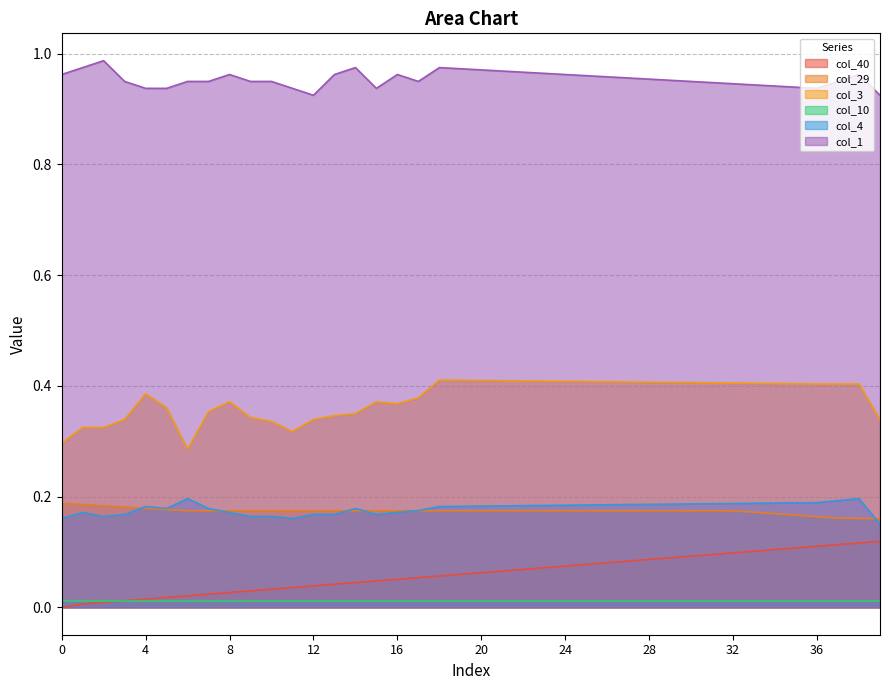

In col_3, how many points are lower than both neighbors (excluding endpoints)?

3